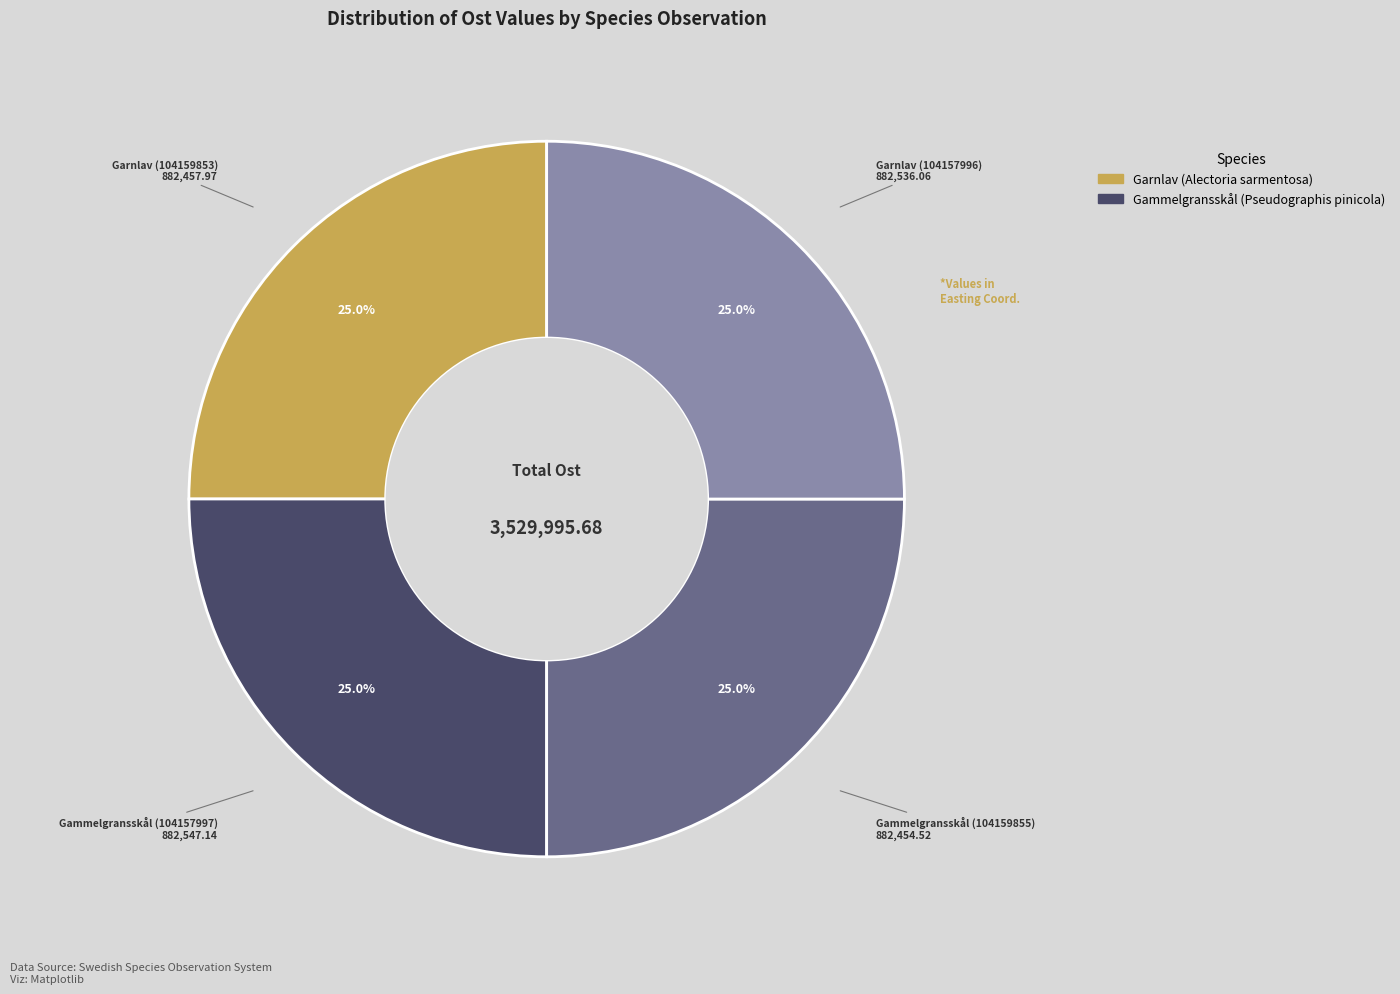

Is there a majority slice in this chart?

No